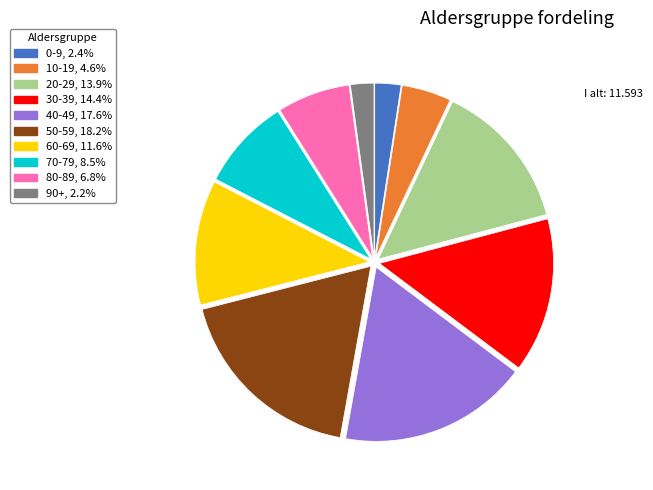

Which slice is the largest?

50-59